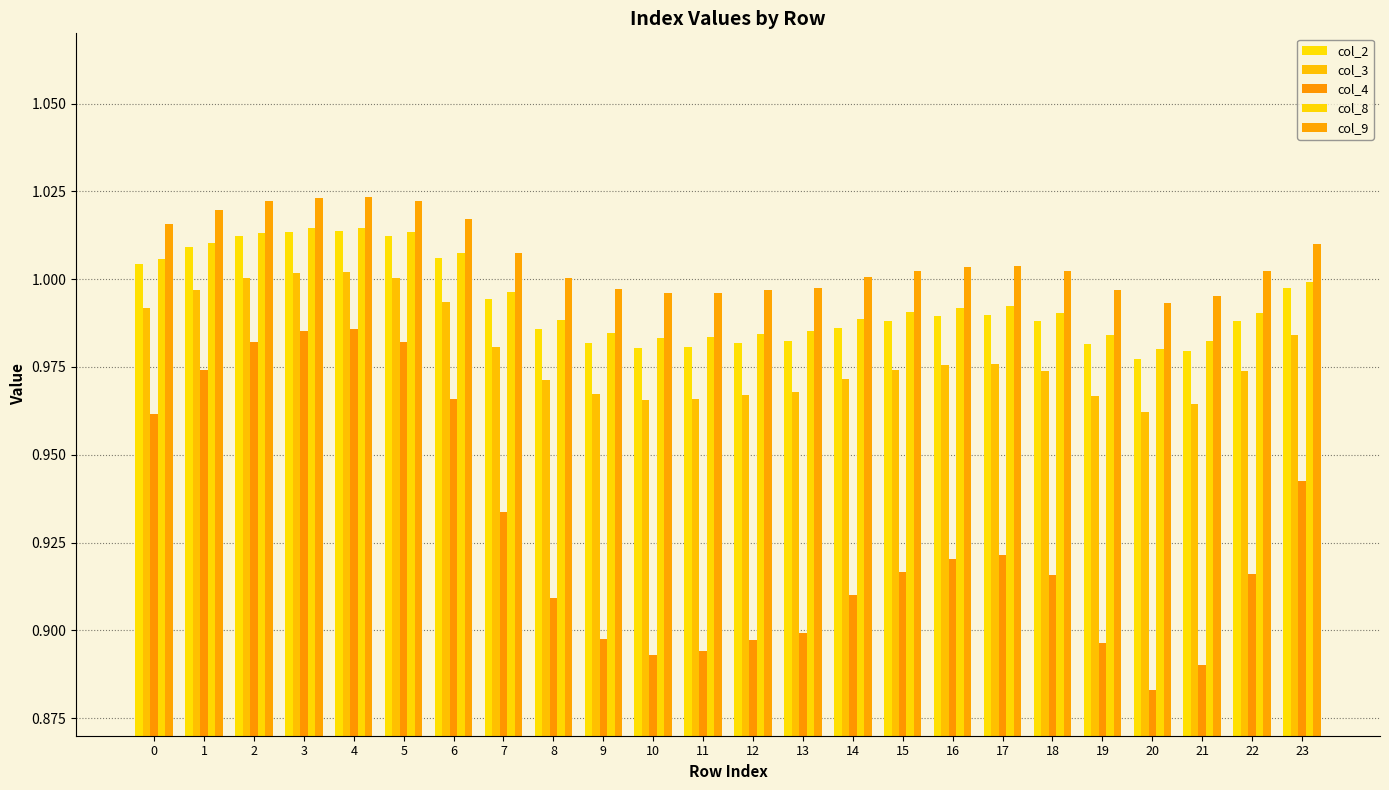

Which series has the largest range (max minus min)?

col_4